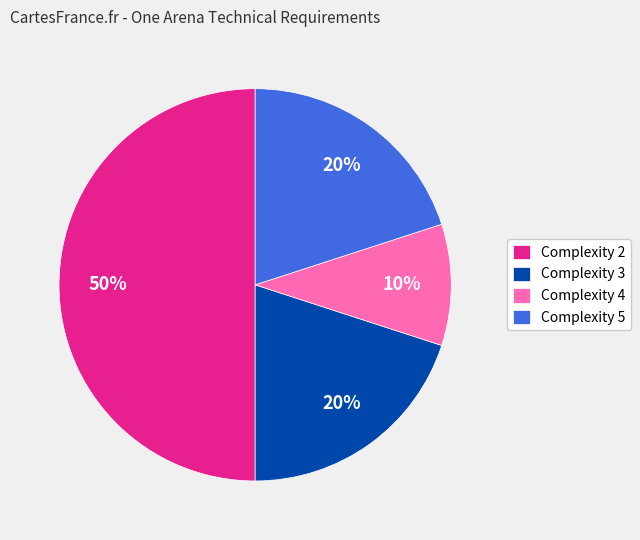

Count the number of slices in the pie.

4